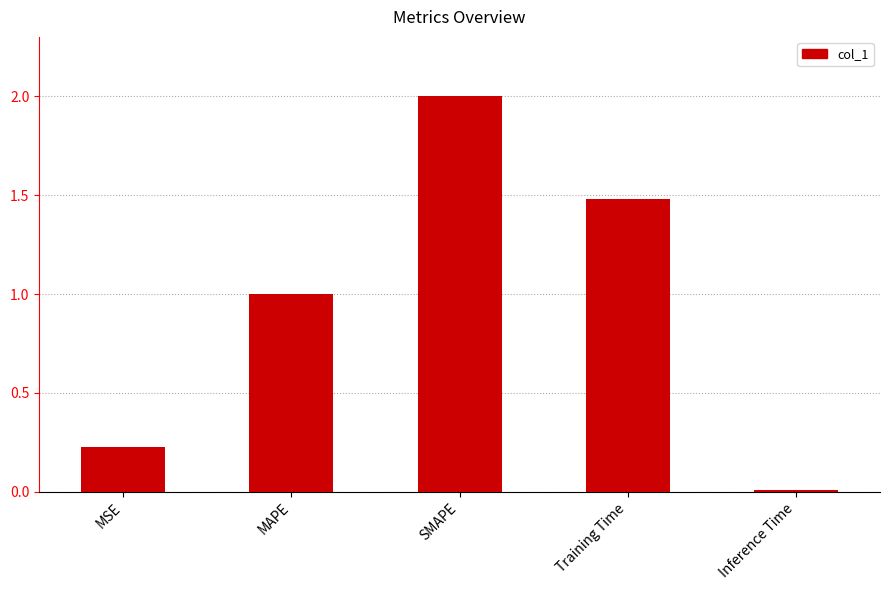

Are the bars horizontal?

No